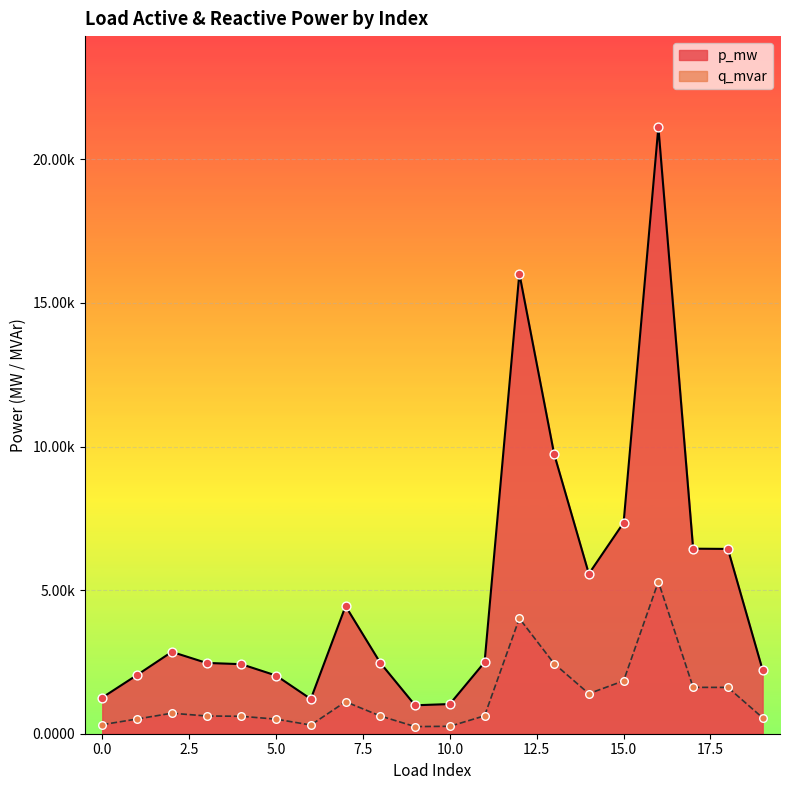

At how many categories does at least one series exceed 0?

20